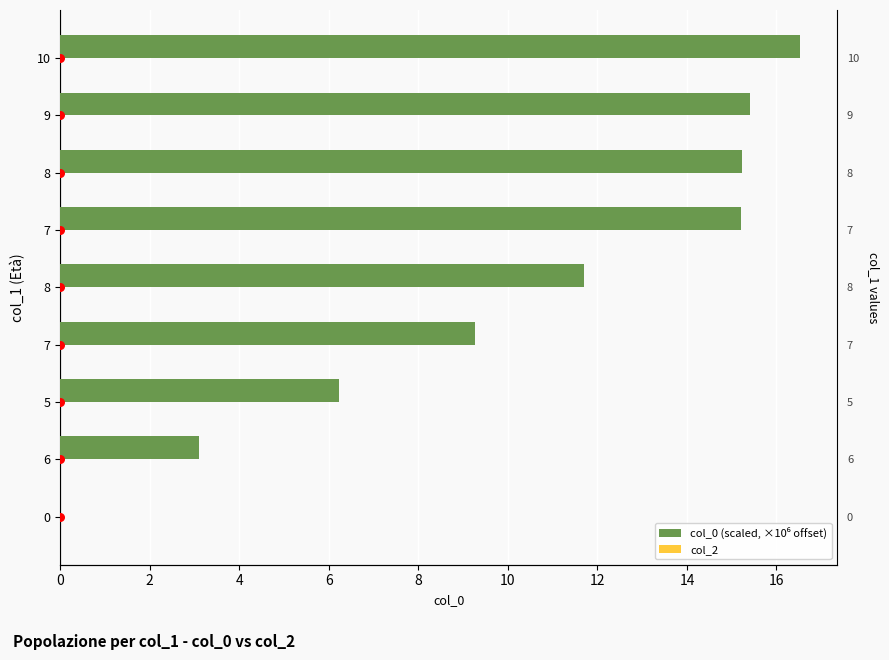

At how many categories does at least one series exceed 15?

4